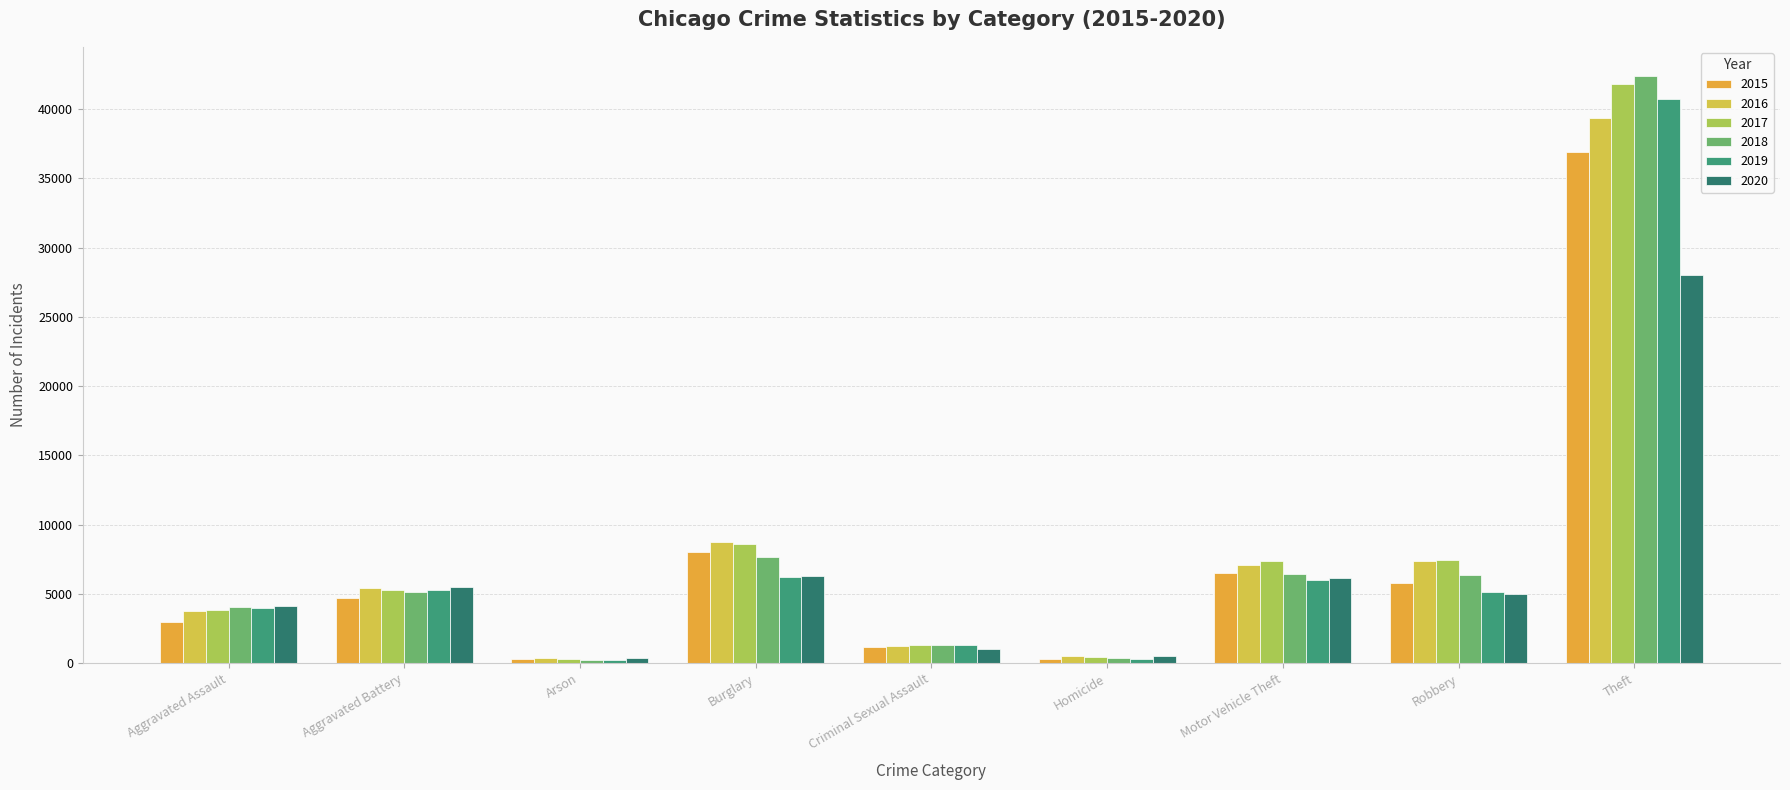

Between Aggravated Assault and Motor Vehicle Theft, which series saw the biggest shift?

2015